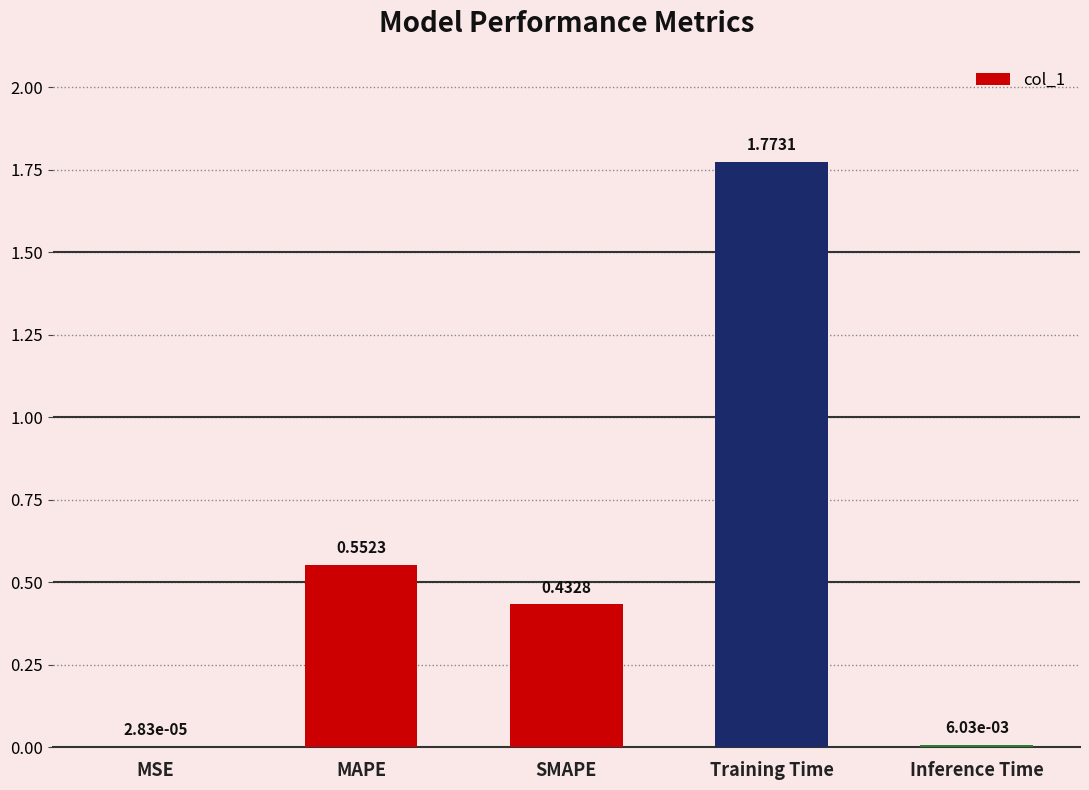

Count the number of data series in this chart.

1